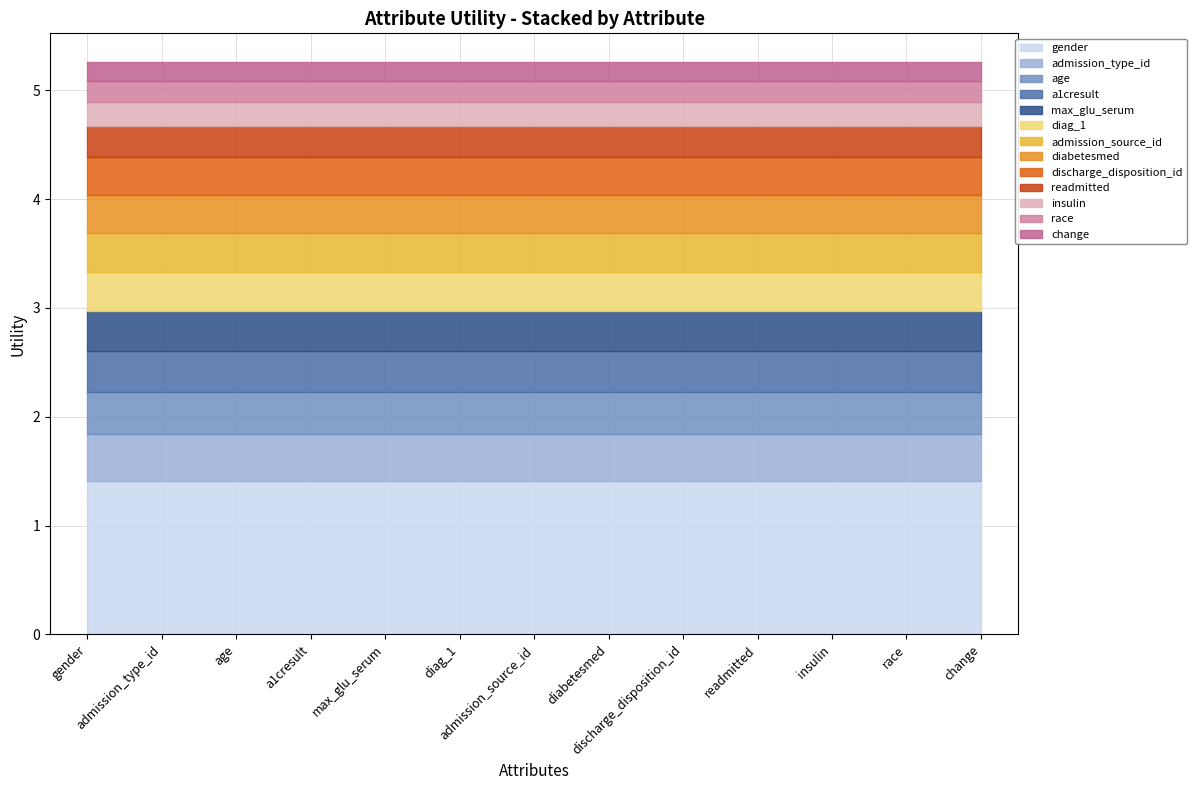

What value does the data have at race?

0.2